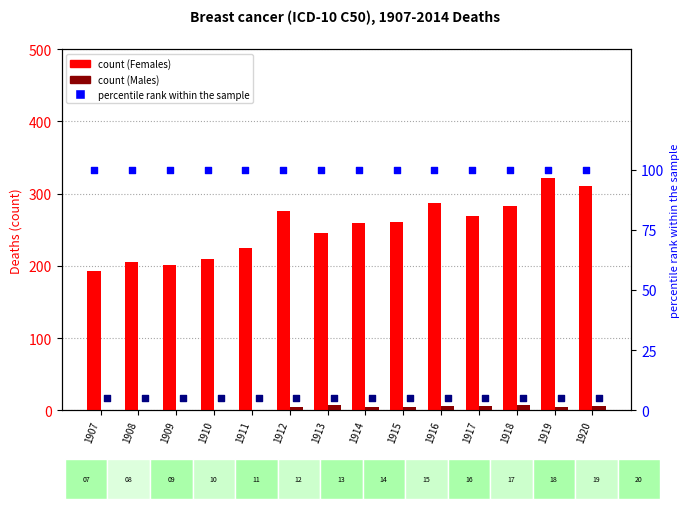

Which series contains the lowest Y value?

Males count